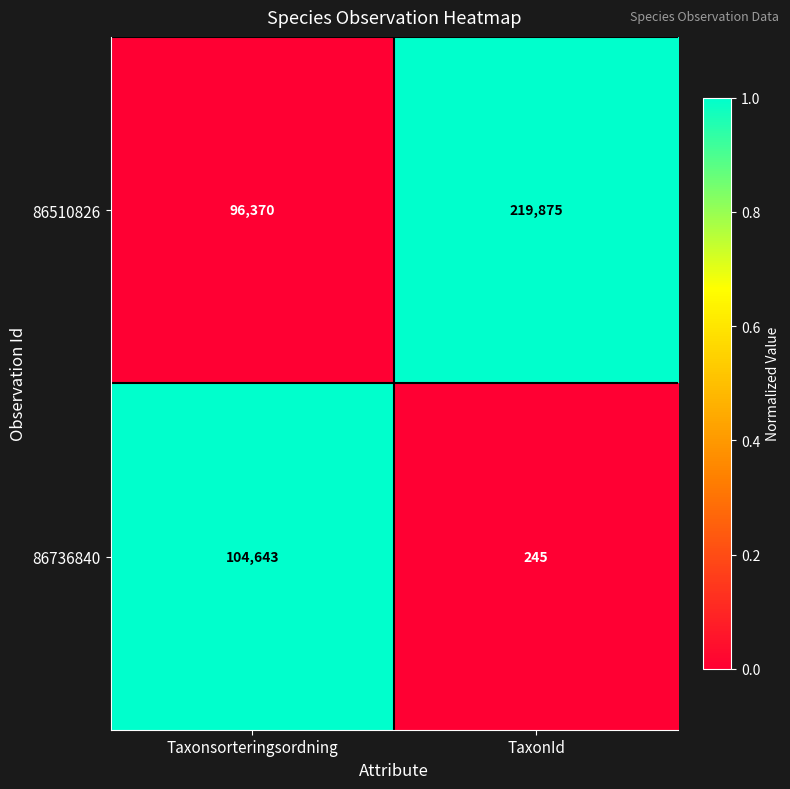

At which category is the sum across all series the highest?

TaxonId